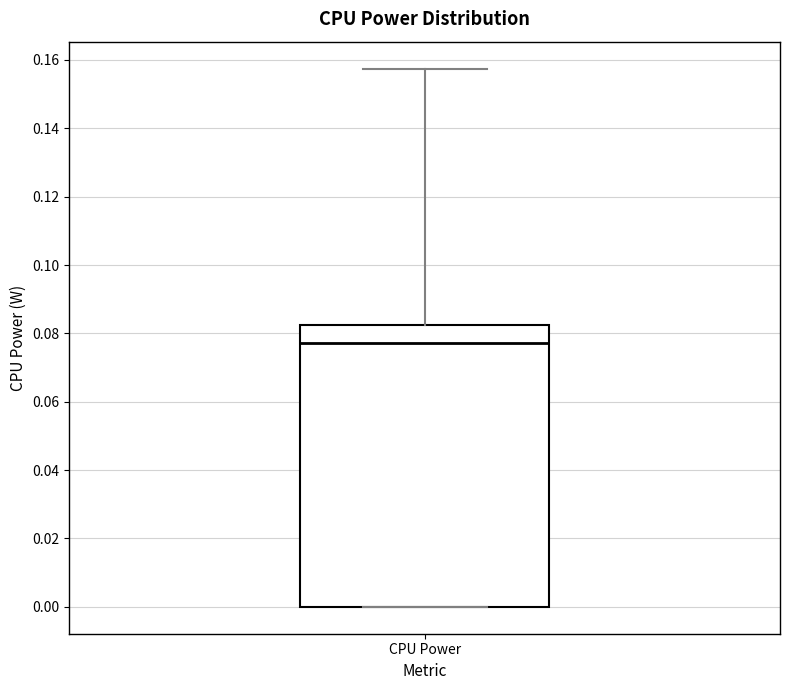

Where does the upper whisker of the box for CPU Power end on the y-axis? The values are not printed on the chart, so give them approximately, as read against the axis.

0.158